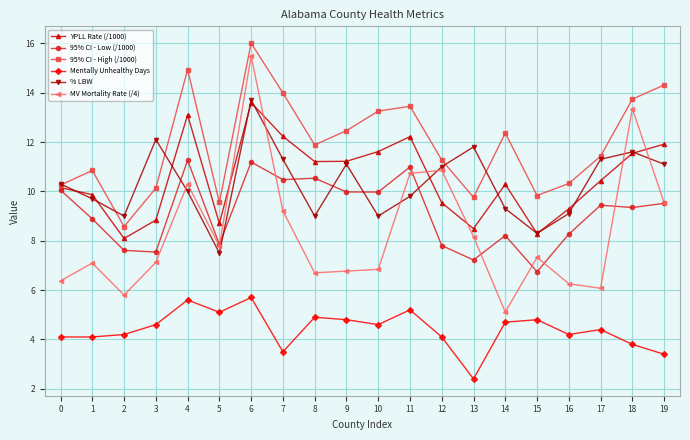

How many data points does each series have?

20